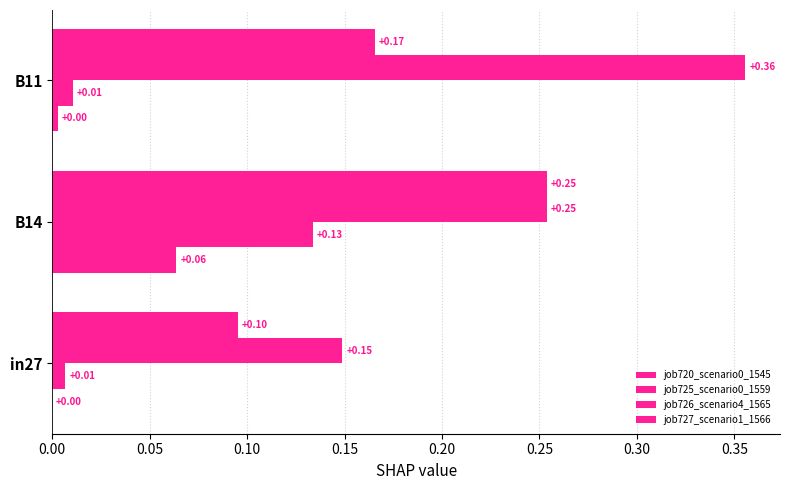

How many categories are shown in the chart?

3